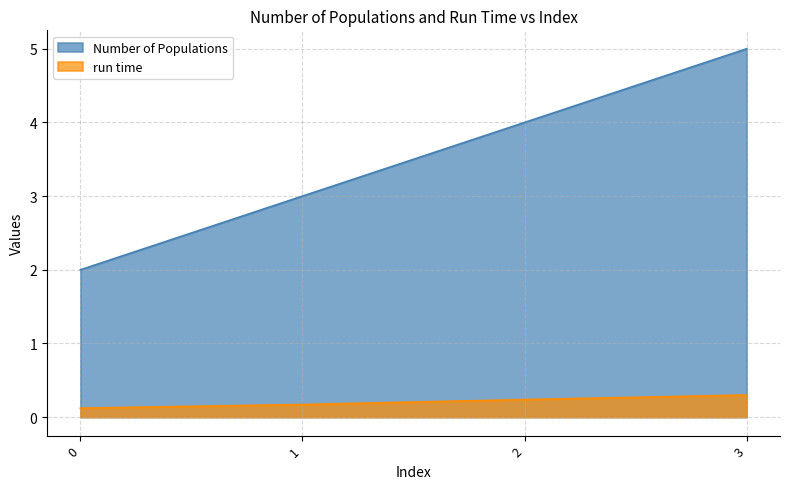

True or false: Number of Populations has a value of 4.0 at 2.

True